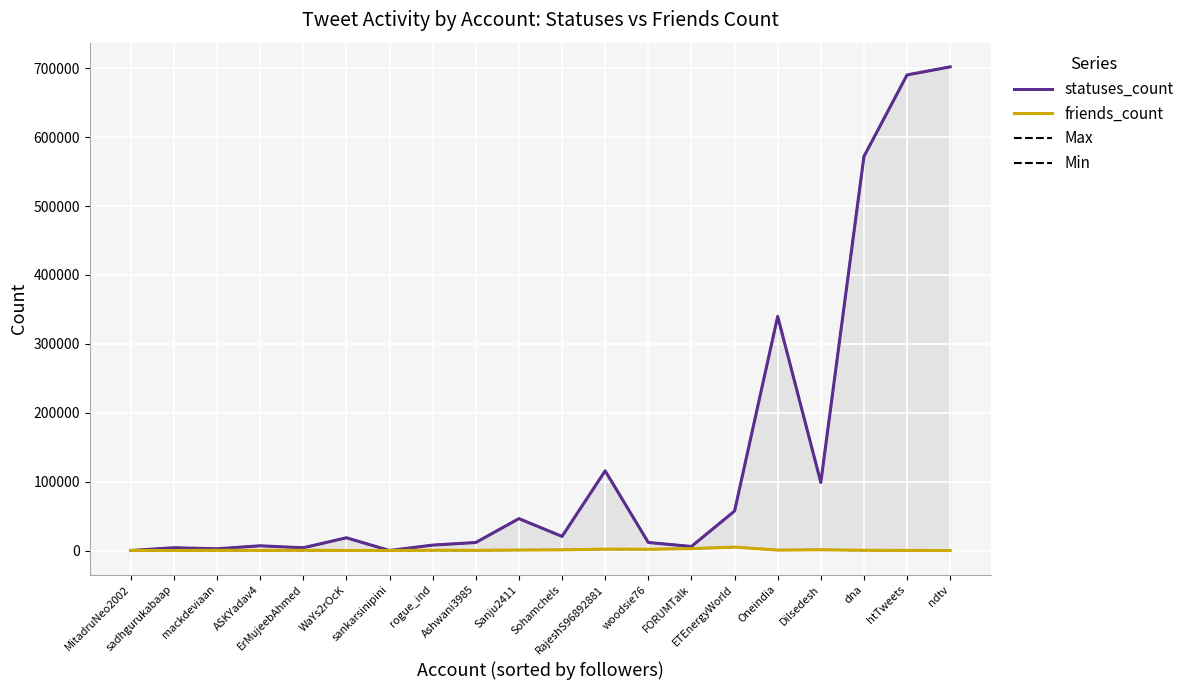

What is the average value of the statuses_count series?

135808